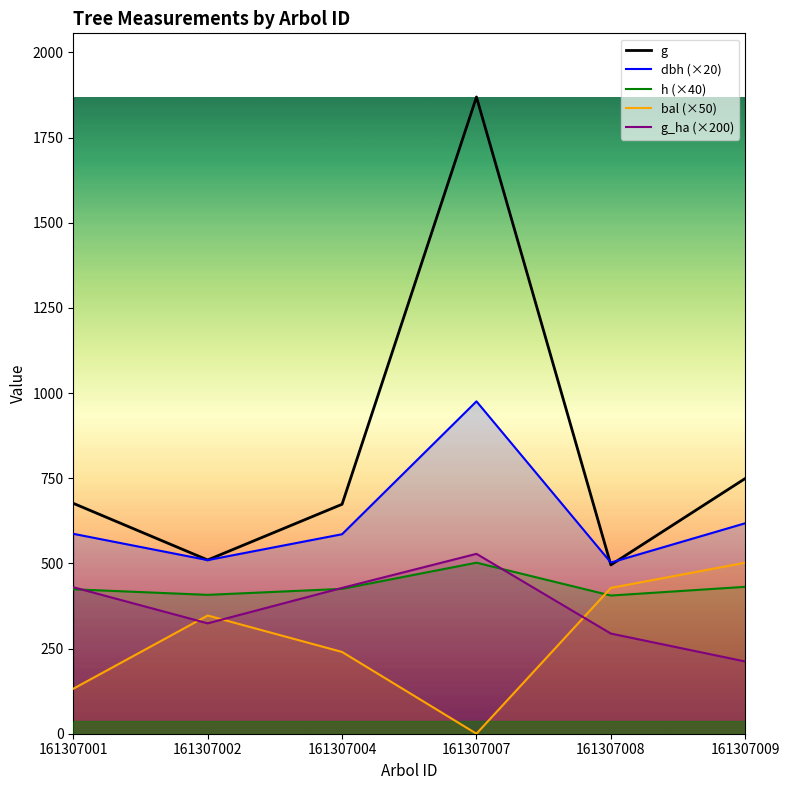

At which label does dbh (×20) first exceed 586?

161307001